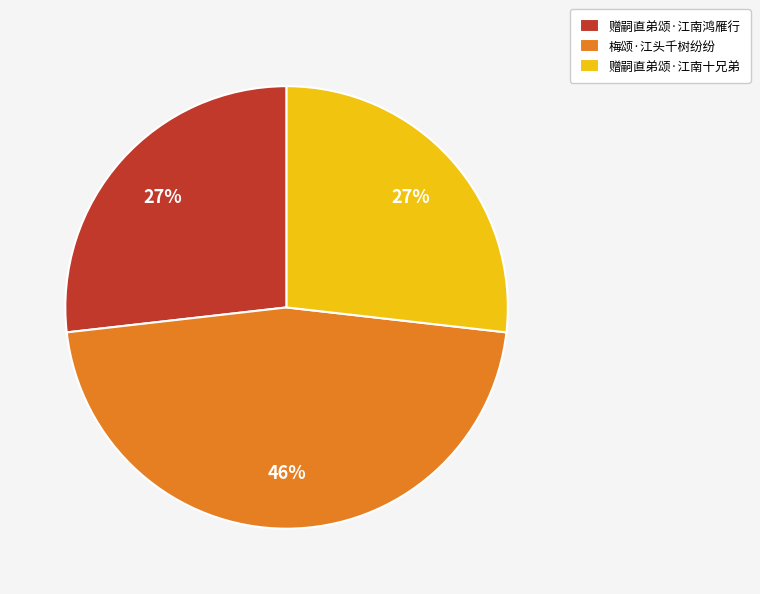

Is the sum of 赠嗣直弟颂·江南十兄弟 and 赠嗣直弟颂·江南鸿雁行 greater than half?

Yes